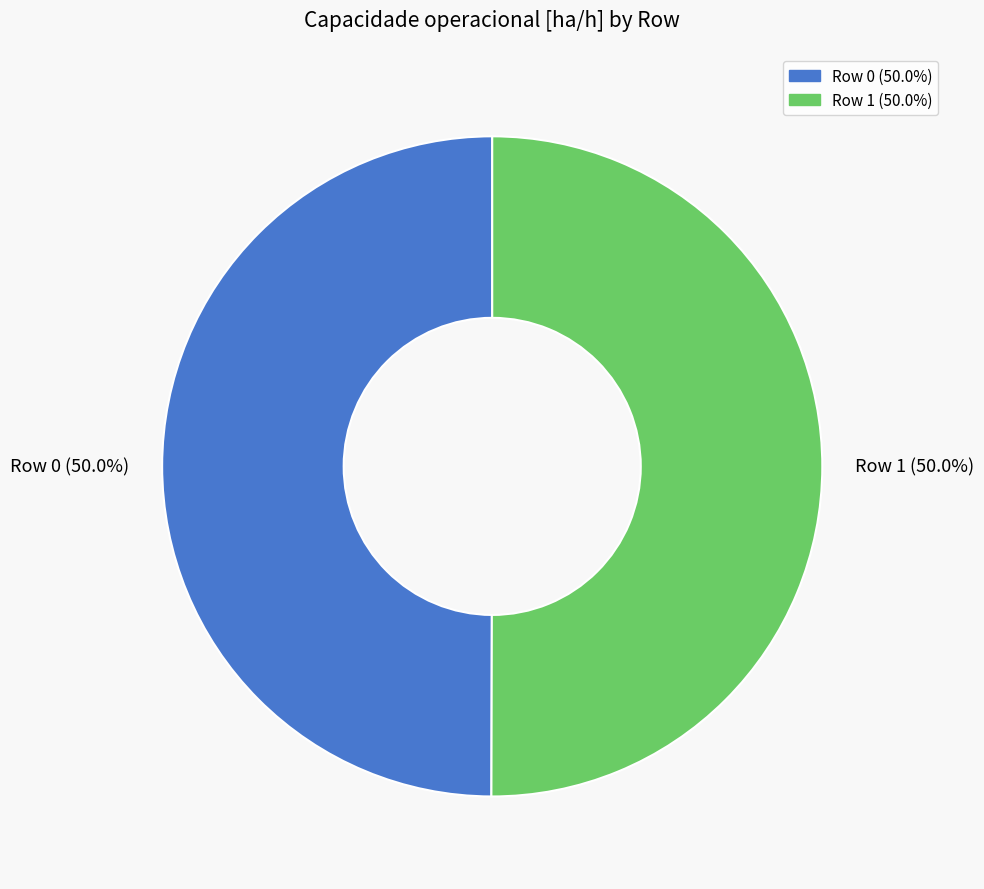

How many segments does this pie chart have?

2